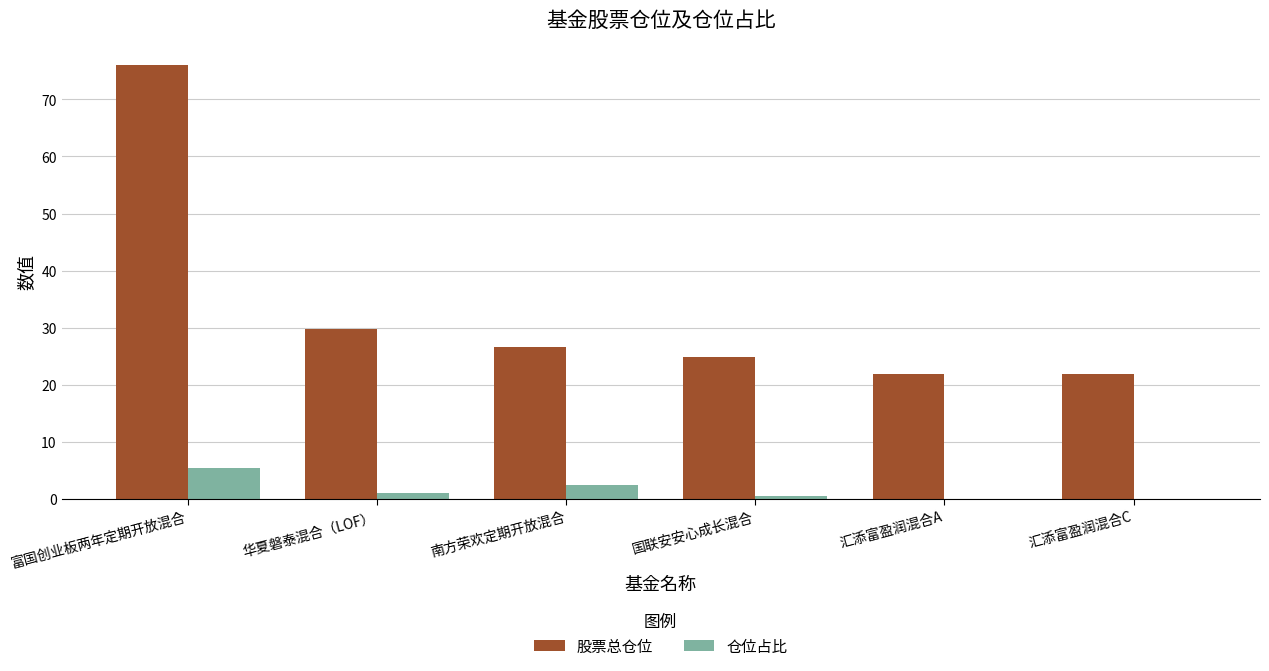

True or false: 仓位占比 has a value of 0.5 at 国联安安心成长混合.

True